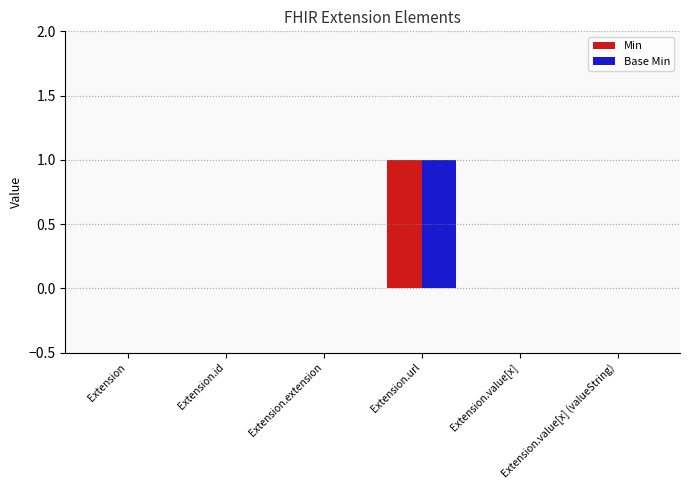

Count the number of data series in this chart.

2